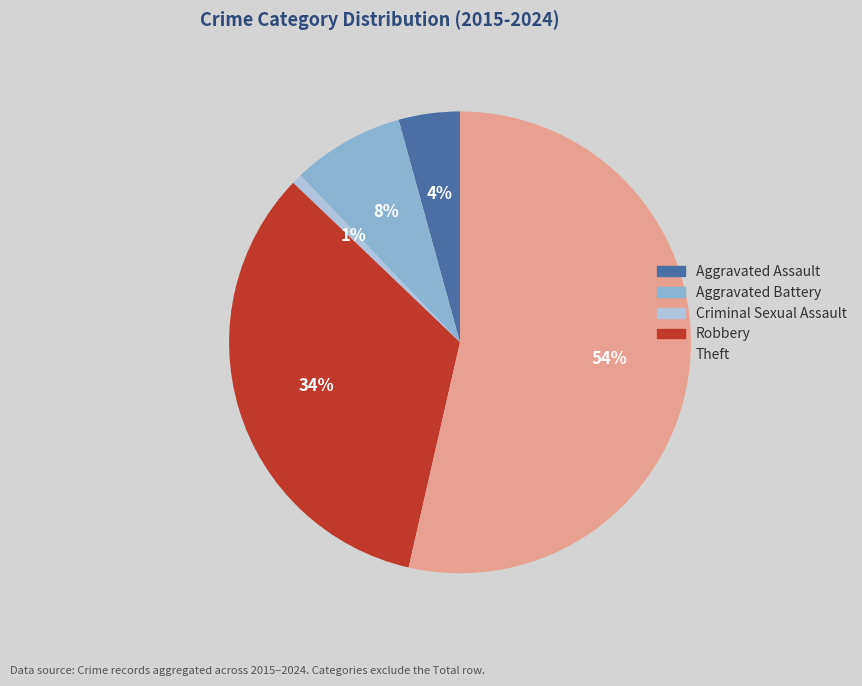

How many segments does this pie chart have?

5